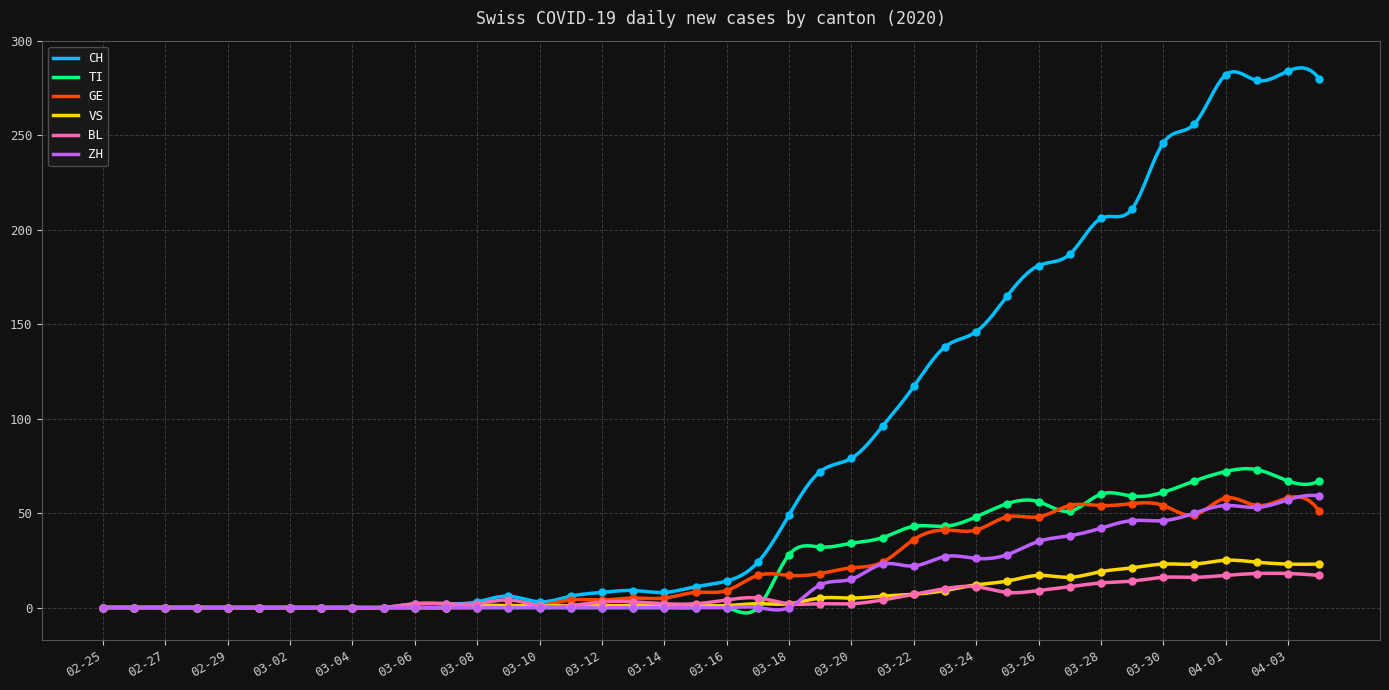

What are all the series names shown in the legend?

CH, TI, GE, VS, BL, ZH